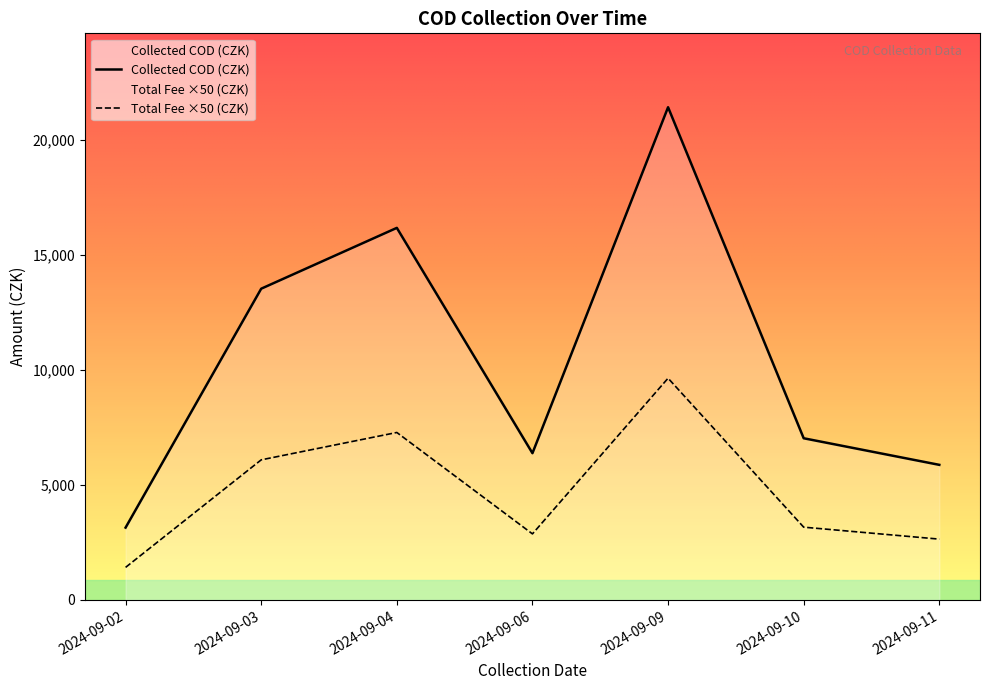

Reading left to right, what are all the values shown in this chart?

Collected COD (CZK): 3144.0	13533.0	16178.0	6380.0	21424.0	7029.0	5873.0
Total Fee ×50 (CZK): 1414.5	6090.5	7280.5	2871.0	9640.5	3163.0	2643.0